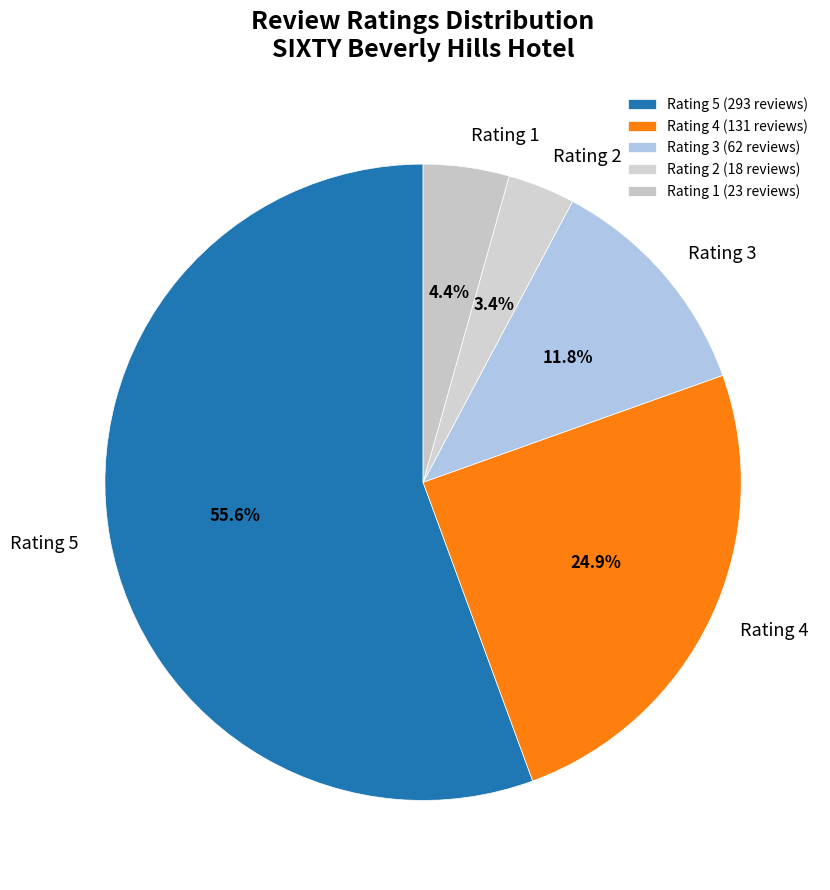

Approximately how many times larger is the value at Rating 3 compared to Rating 5?

0.2